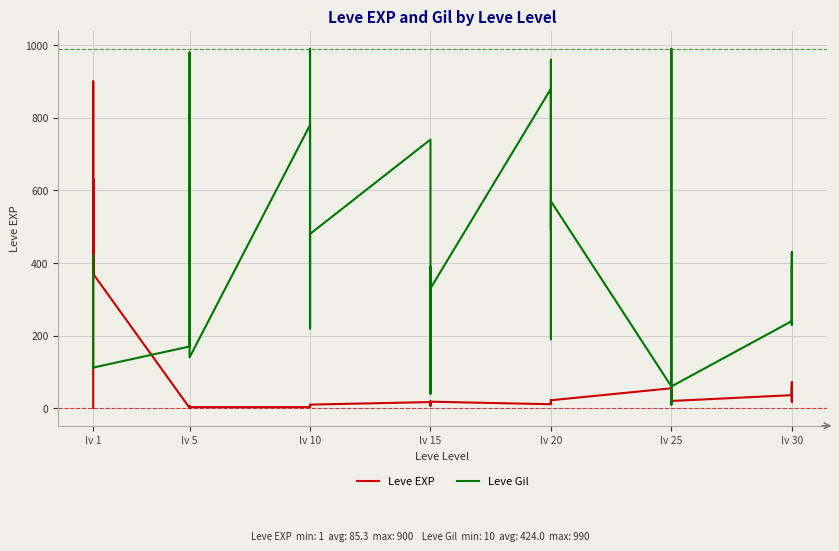

How many values in the Leve Gil series exceed 390?

18